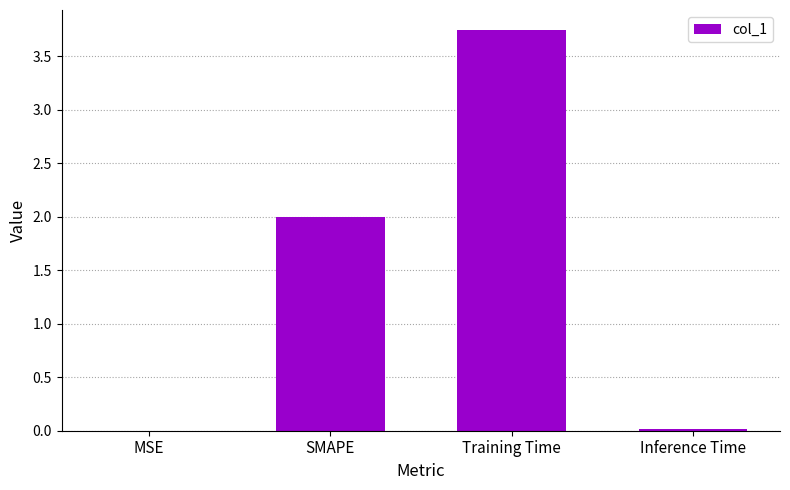

What is the sum of the values at SMAPE and Training Time?

5.7